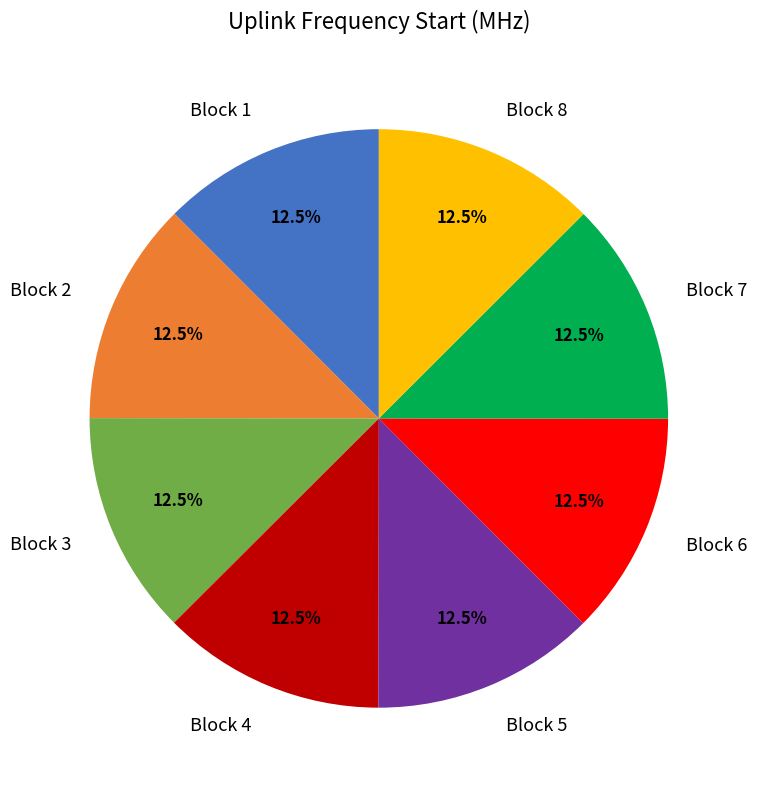

Does Block 7 account for over 50% of the chart?

No